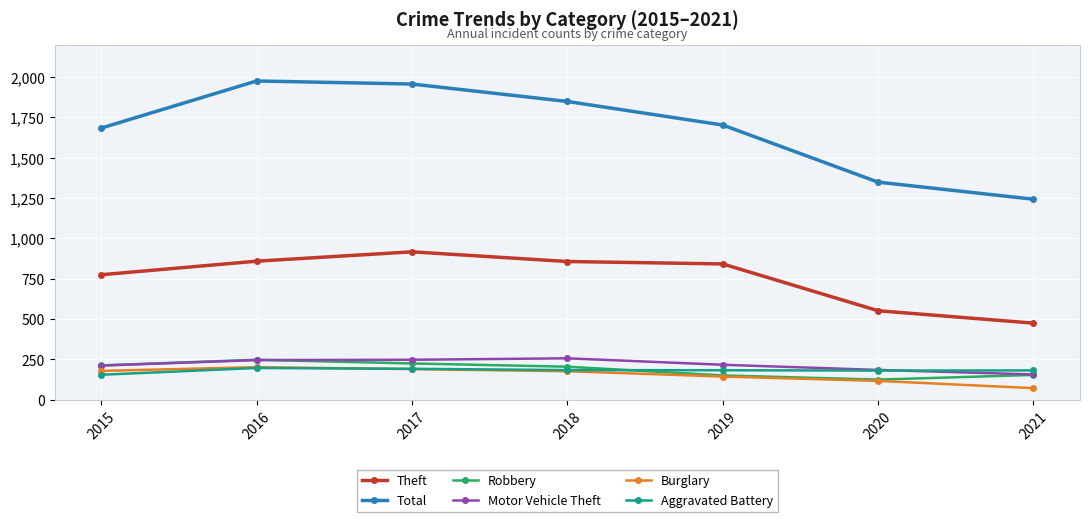

Is it true that Total equals 819 at 2018?

False